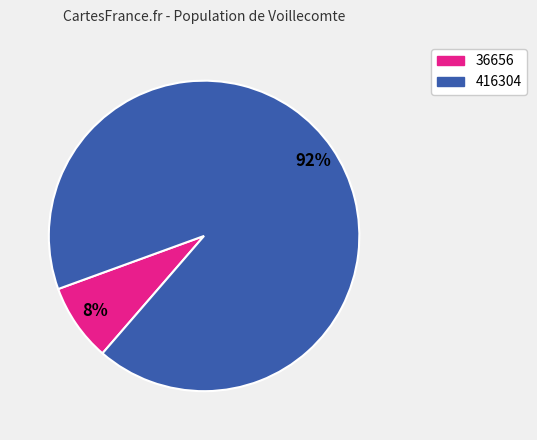

To the nearest percent, what is the average slice percentage?

50%